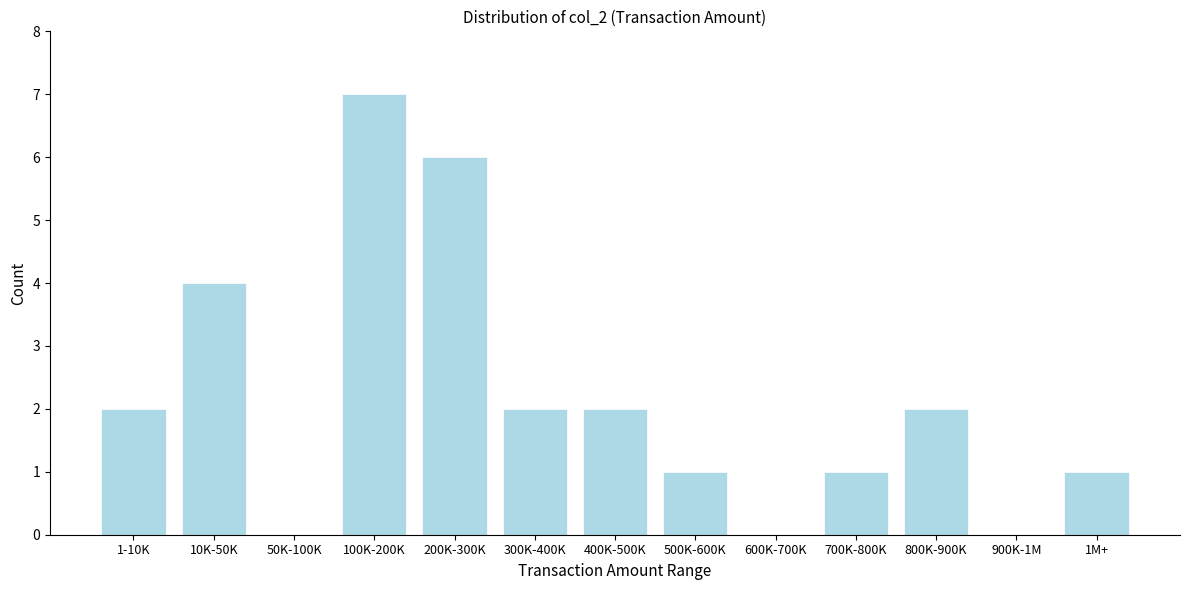

Reading left to right, what are all the values shown in this chart?

1-10K=2	10K-50K=4	50K-100K=0	100K-200K=7	200K-300K=6	300K-400K=2	400K-500K=2	500K-600K=1	600K-700K=0	700K-800K=1	800K-900K=2	900K-1M=0	1M+=1